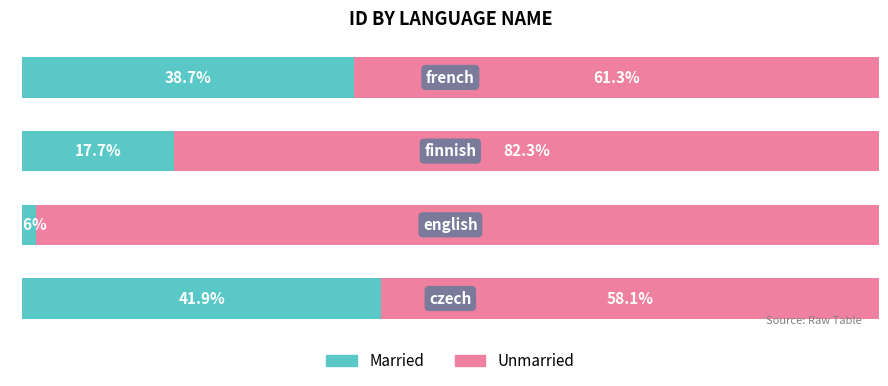

What are all the series names shown in the legend?

Married, Unmarried